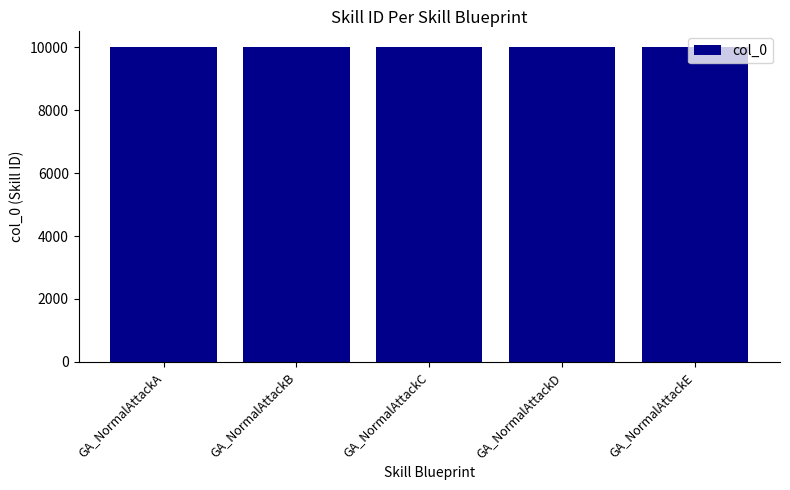

What is the minimum value shown in the chart?

10000